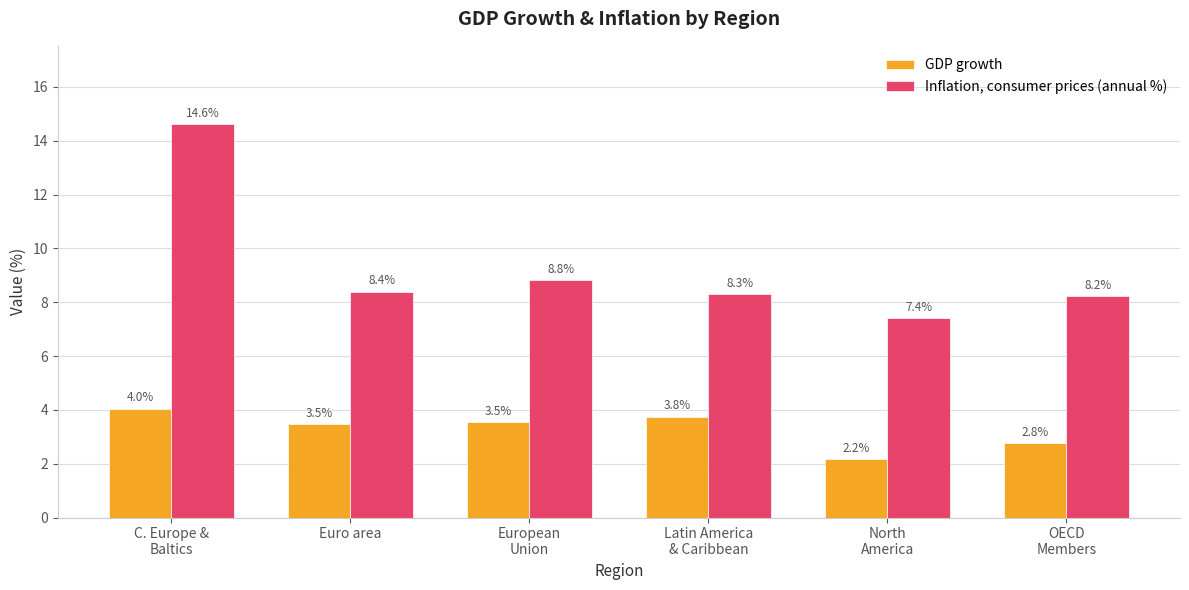

Is the value of Inflation, consumer prices (annual %) at Euro area greater than the value of GDP growth at Euro area?

Yes